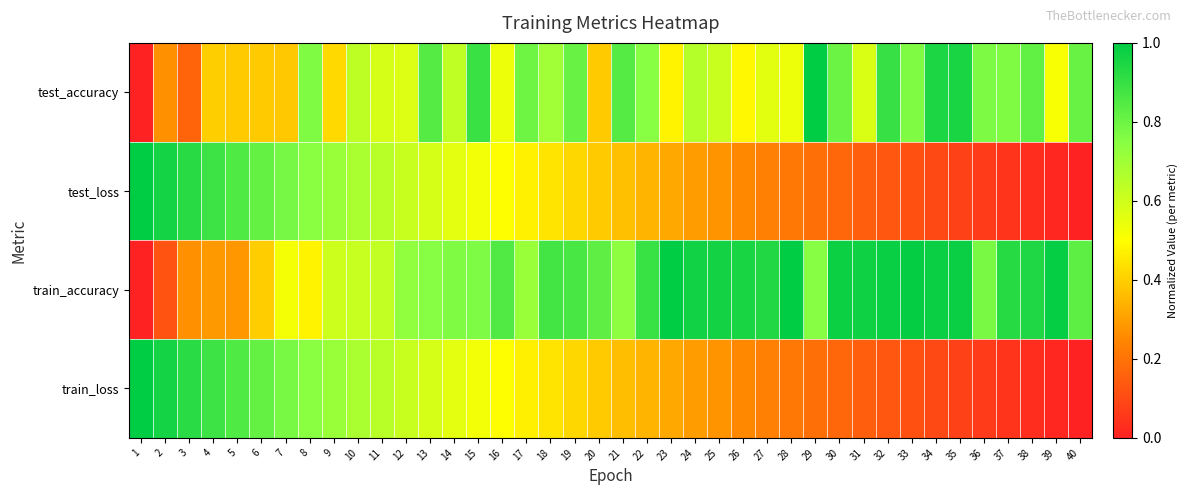

Which category has the lowest value across all series?

1